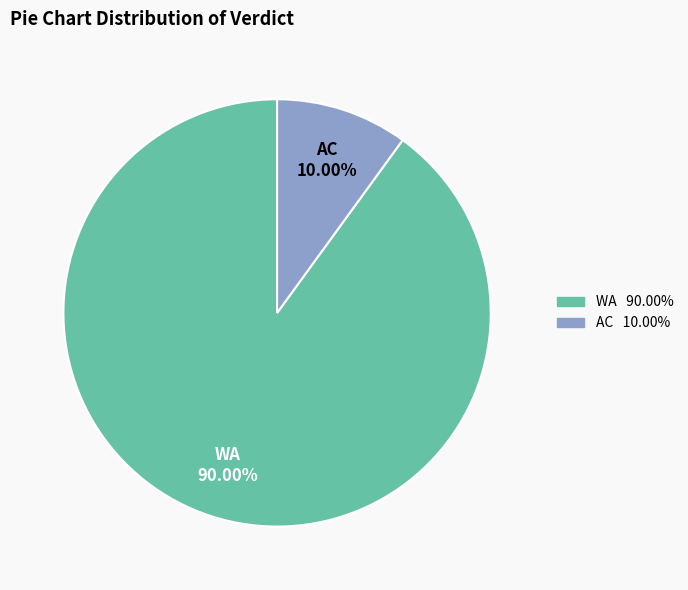

How many slices are in this pie chart?

2